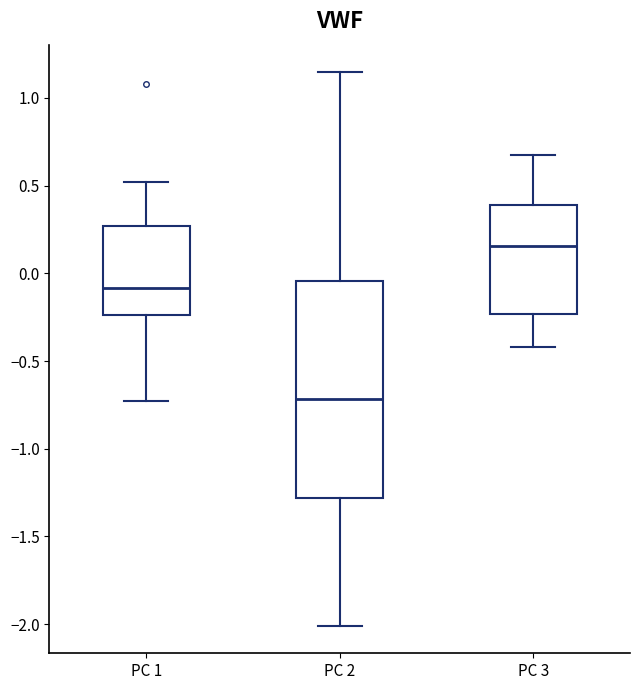

Reading left to right, transcribe this box plot: for each box, give where its median line is, the range the box spans, and where its two whiskers end, as read against the y-axis. The values are not printed on the chart, so give them approximately, as read against the axis.

PC 1: median -0.10, box -0.25 to 0.25, whiskers -0.75 to 0.50
PC 2: median -0.70, box -1.30 to -0.05, whiskers -2.00 to 1.15
PC 3: median 0.15, box -0.25 to 0.40, whiskers -0.40 to 0.70